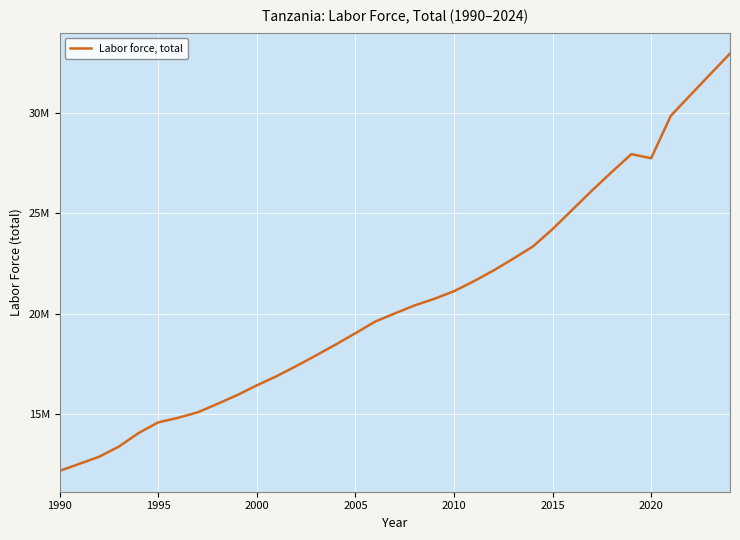

What is the sum of all values?

722682019